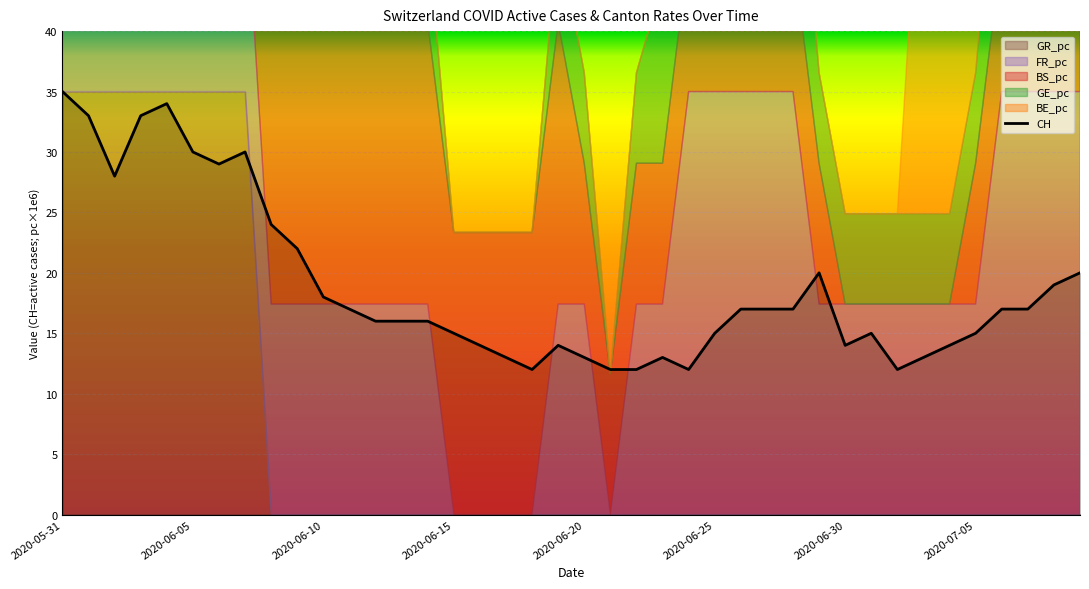

Which has a higher value, 11 or 9?

9